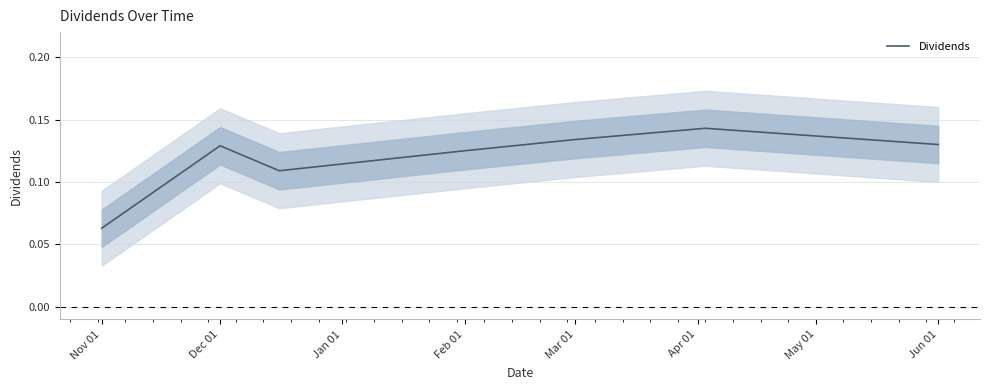

What is the label of the 7th point from the right?

Nov 01